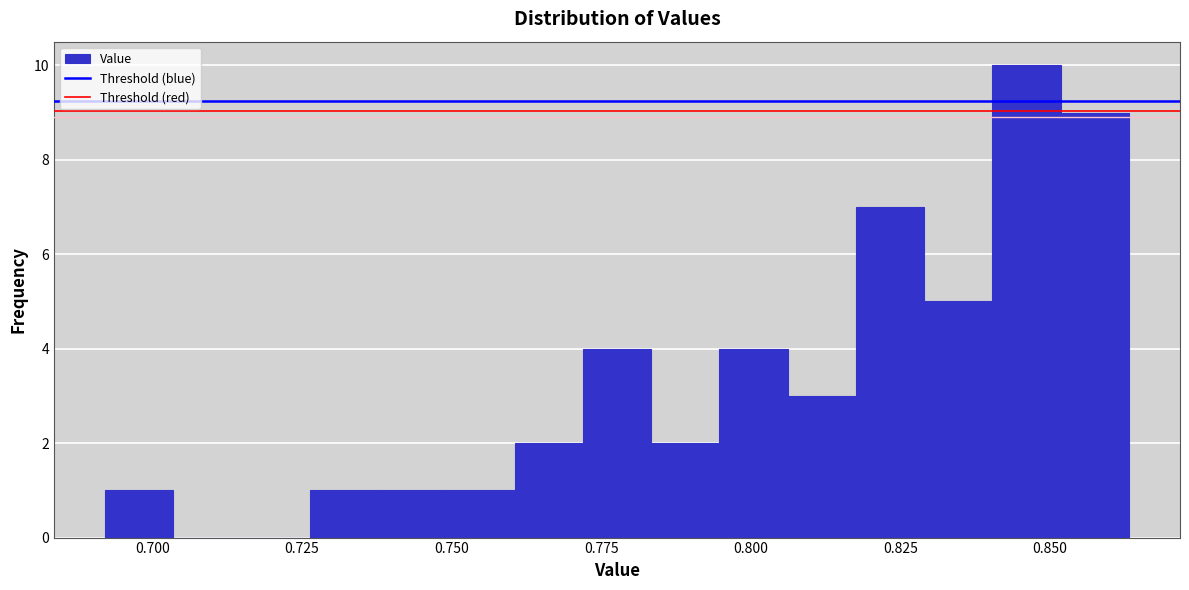

Around what value on the x-axis is the tallest bar? Give the approximate position of its centre, as read against the axis.

0.845